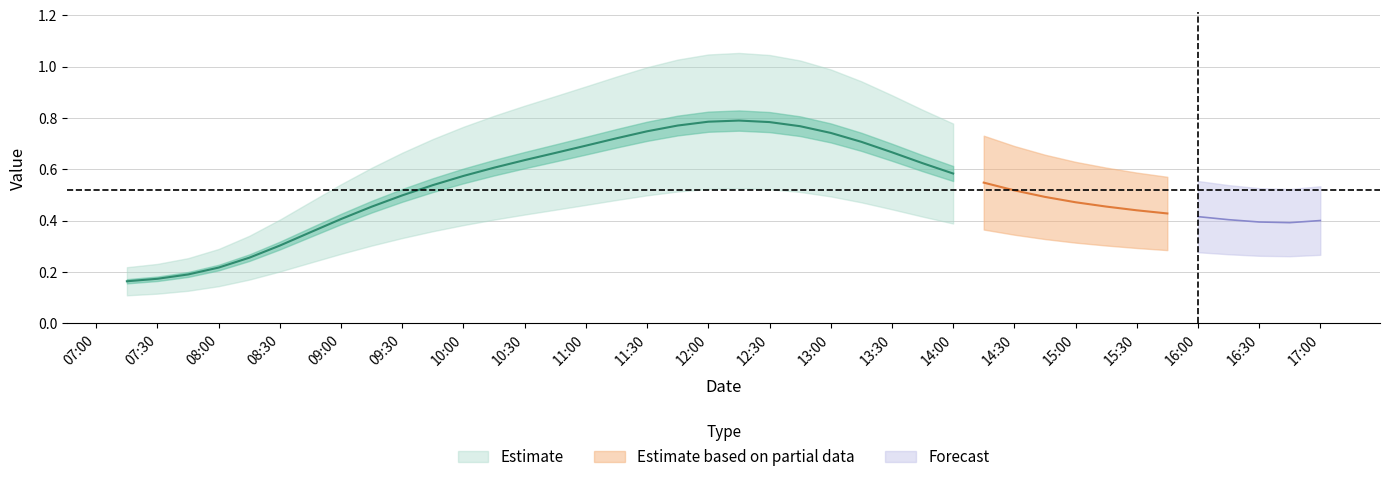

Which category has the highest value in the col_2 series?

2019-03-13 12:15:00